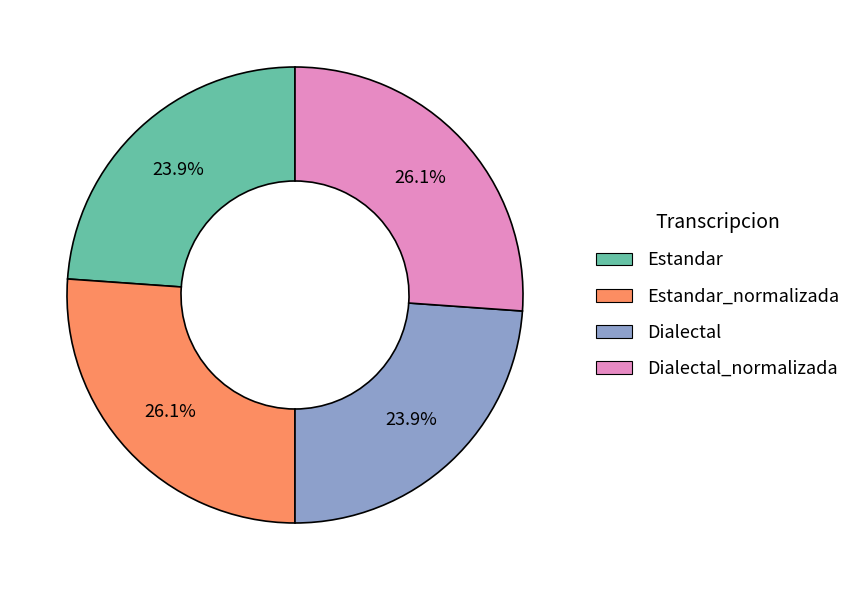

Does any single category account for the majority?

No